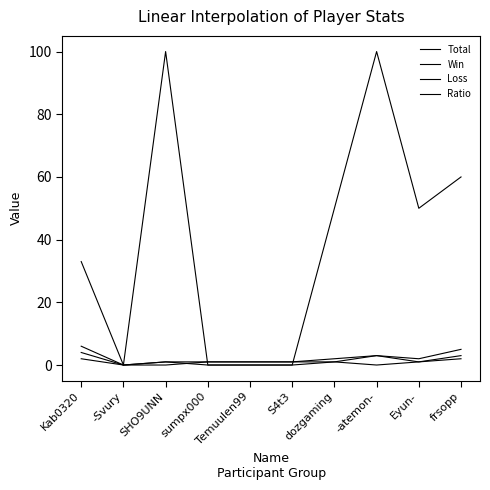

Which series has the largest range (max minus min)?

Ratio